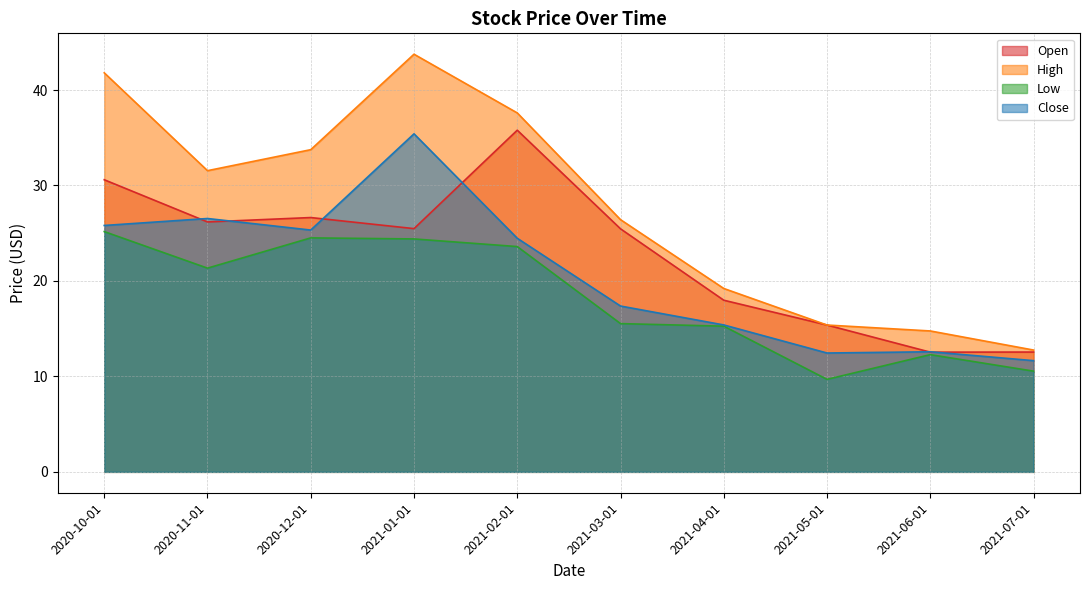

What is the spread (max minus min) of values at 2020-11-01?

10.2